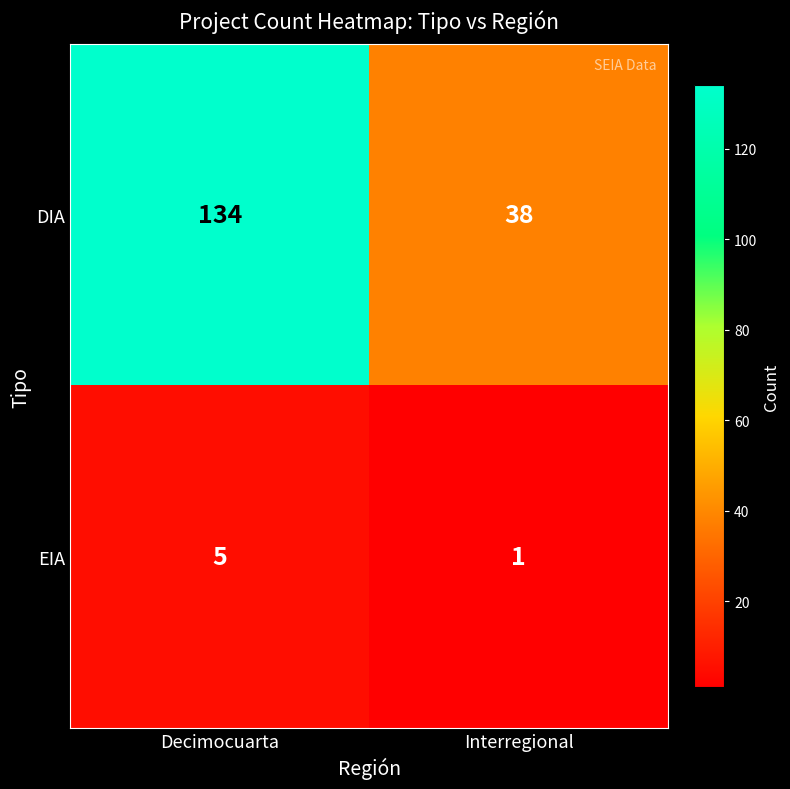

Reading left to right, list all the values displayed in this chart.

DIA: Decimocuarta=134	Interregional=38
EIA: Decimocuarta=5	Interregional=1